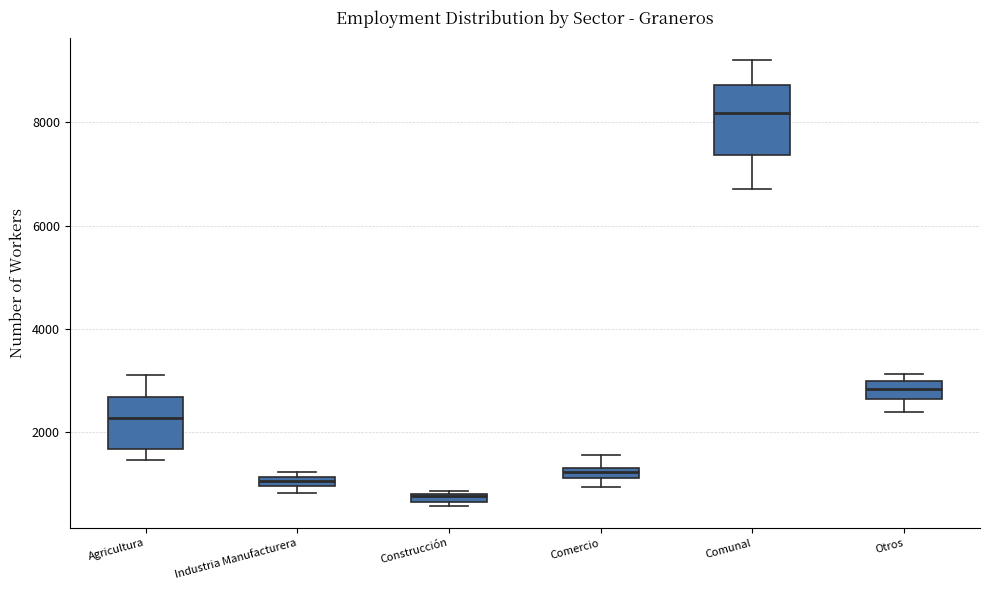

Where does the lower whisker of the box for Otros end on the y-axis? The values are not printed on the chart, so give them approximately, as read against the axis.

2400